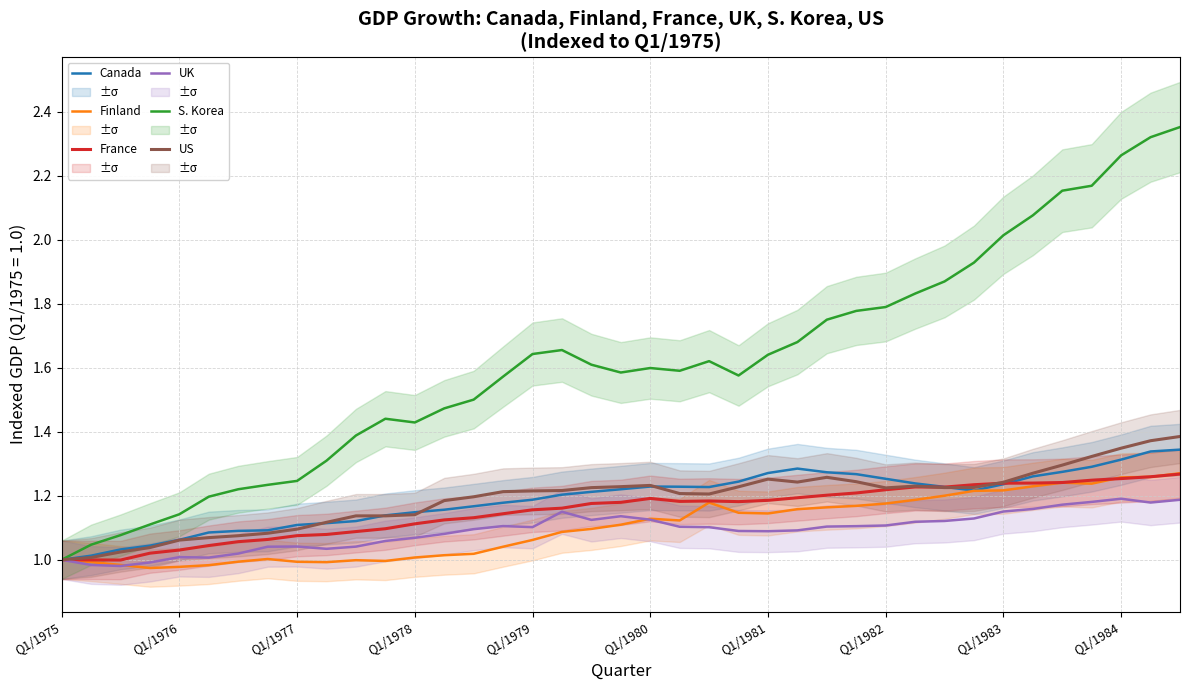

Is it true that UK equals 1.9 at Q1/1980?

False